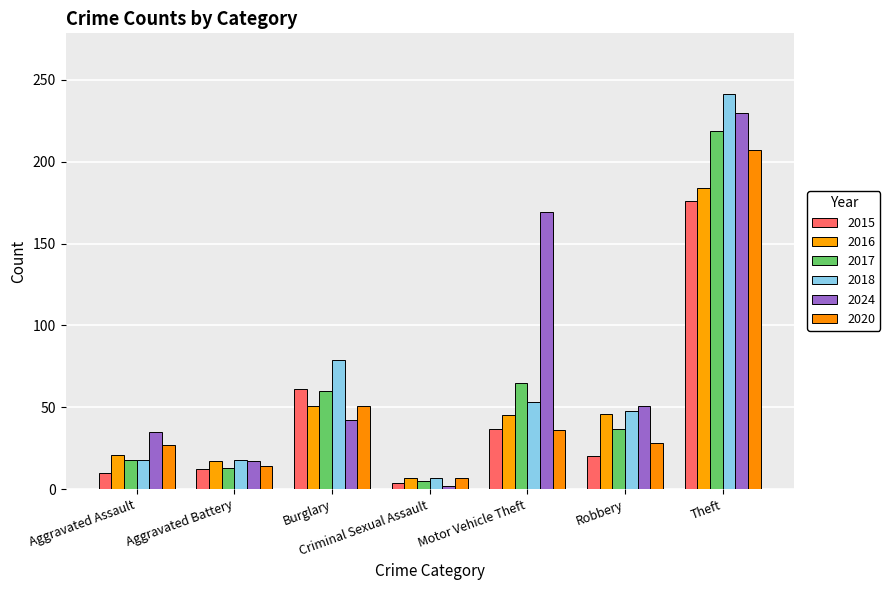

What is the difference between the highest and lowest values at Aggravated Battery?

6